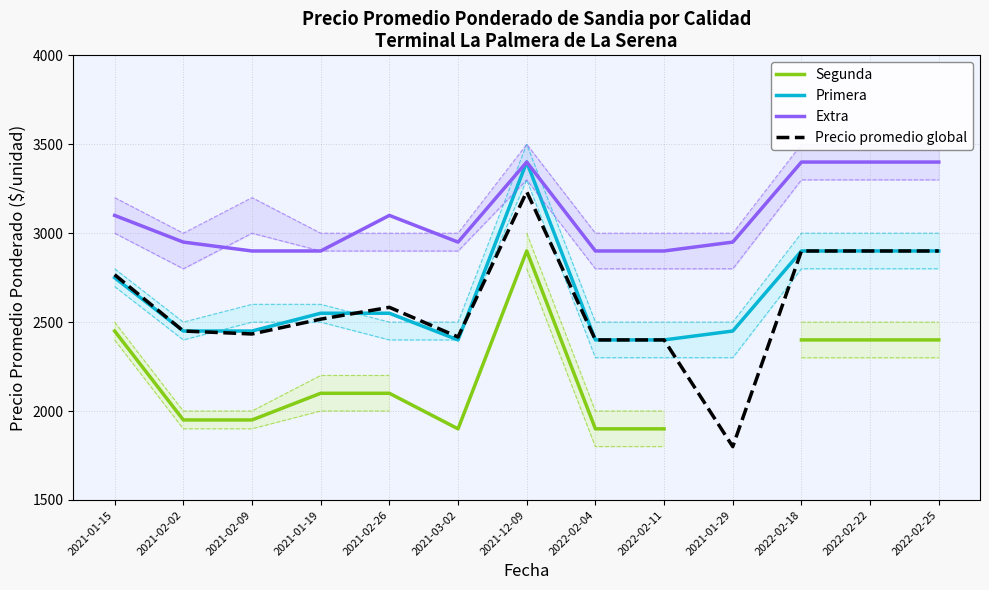

List the series in order of their peak value, highest first.

Primera, Extra, Precio promedio global, Segunda